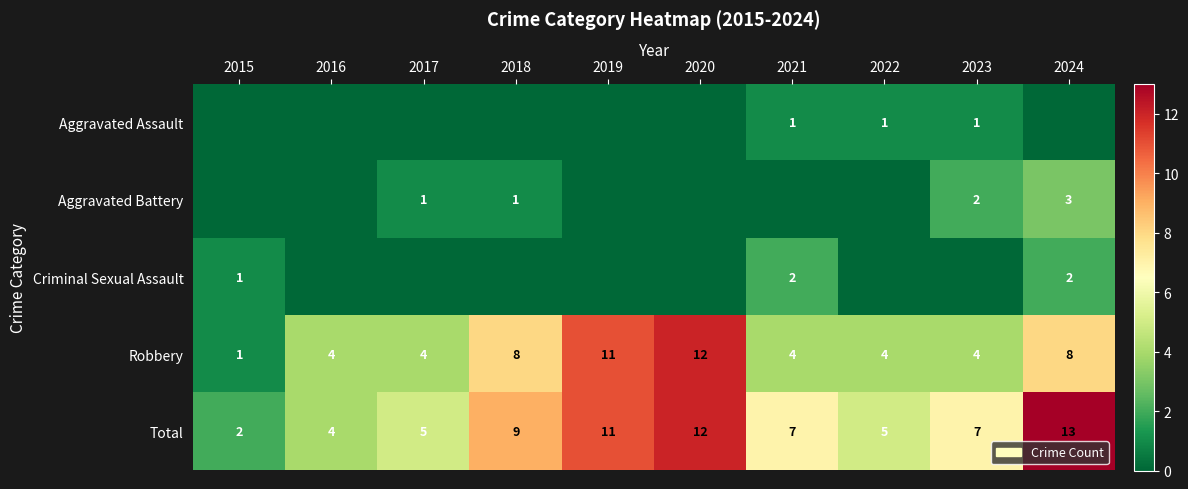

What value does the Total series have at 2020, to the nearest 10?

10